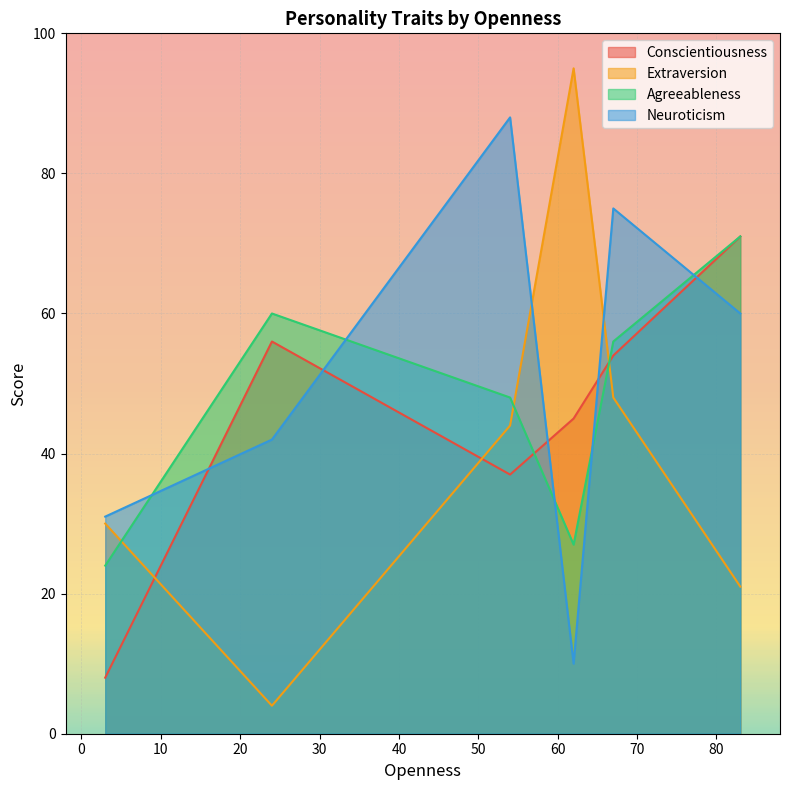

After their last crossing, which series has the higher values: Conscientiousness or Extraversion?

Conscientiousness